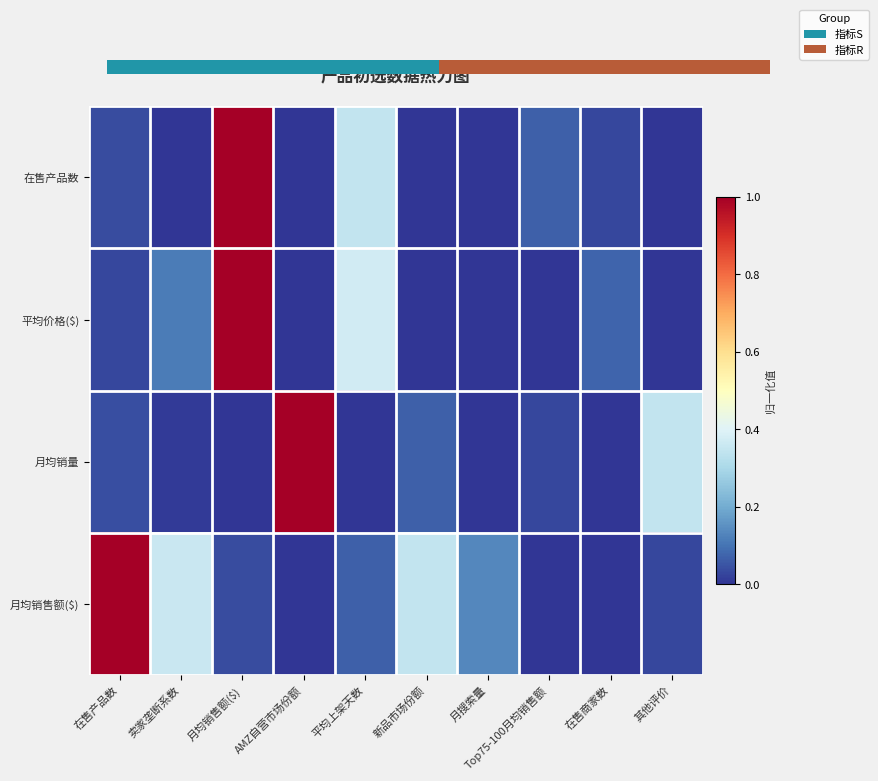

Which series has the widest spread of values?

在售产品数